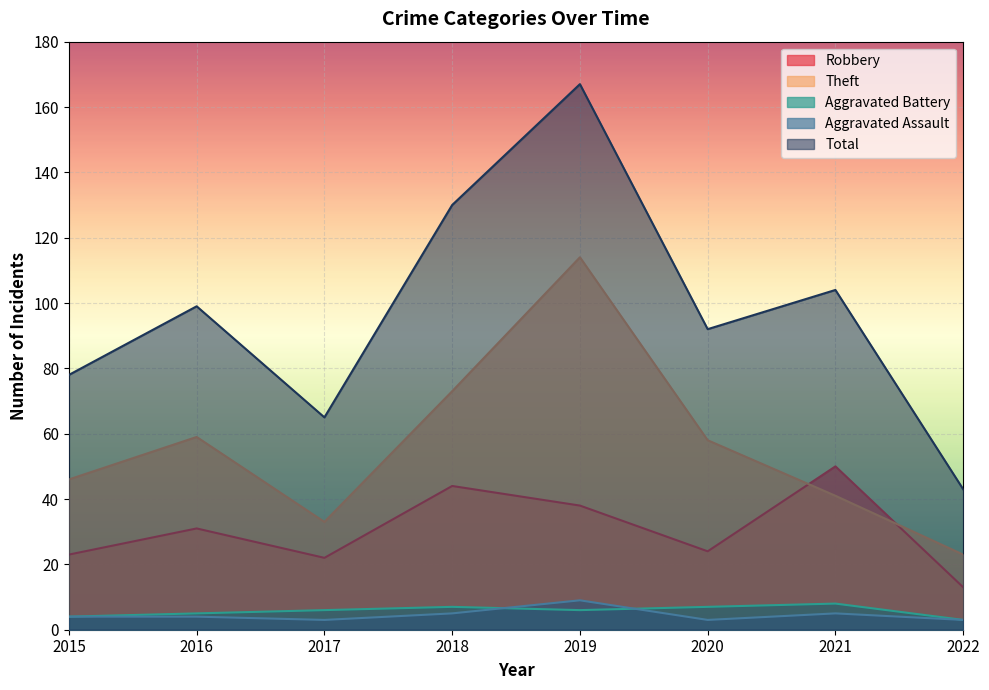

The value of Robbery at 2021 is 84. True or false?

False